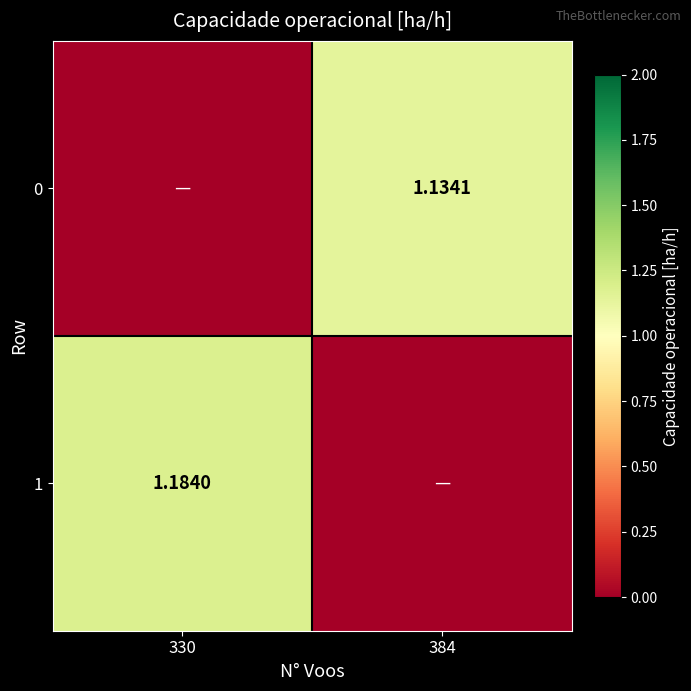

Is the value of 1 at 330 greater than the value of 0 at 384?

Yes